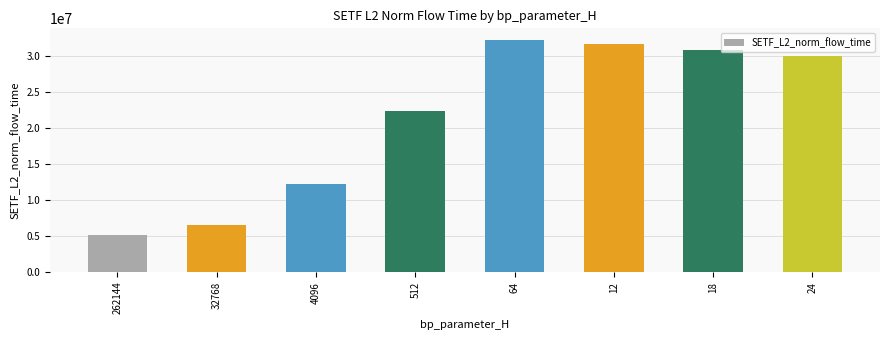

What is the greatest value displayed?

32265421.7